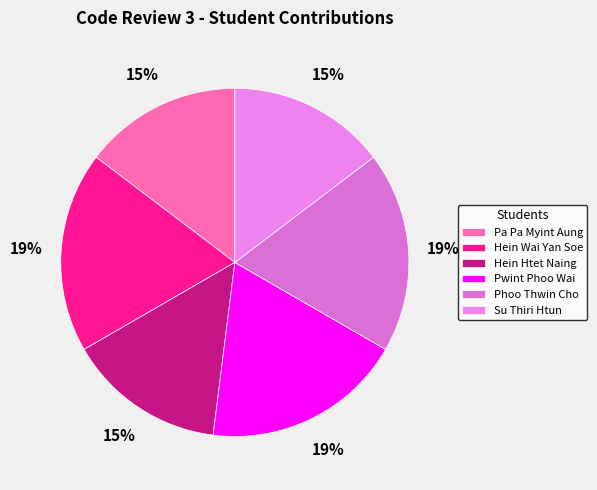

How many segments does this pie chart have?

6